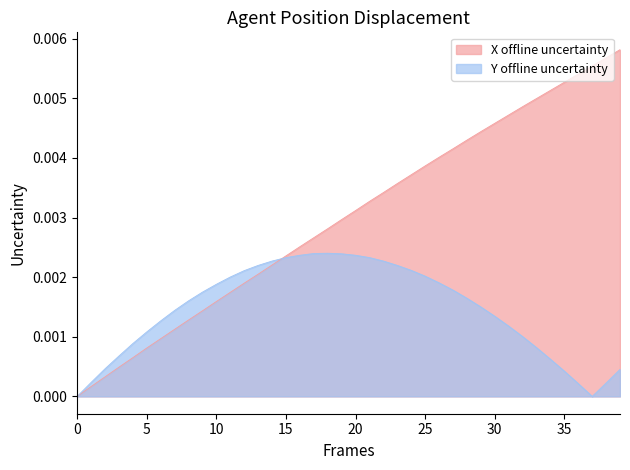

What is the label of the 30th point from the left?

29